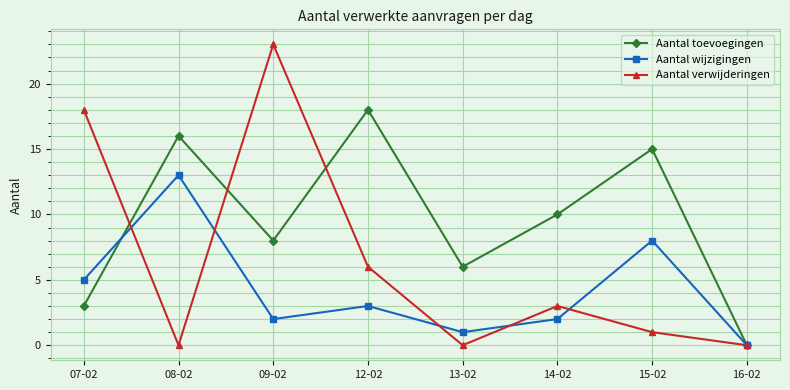

Reading left to right, list all the values displayed in this chart.

Aantal toevoegingen: 3	16	8	18	6	10	15	0
Aantal wijzigingen: 5	13	2	3	1	2	8	0
Aantal verwijderingen: 18	0	23	6	0	3	1	0